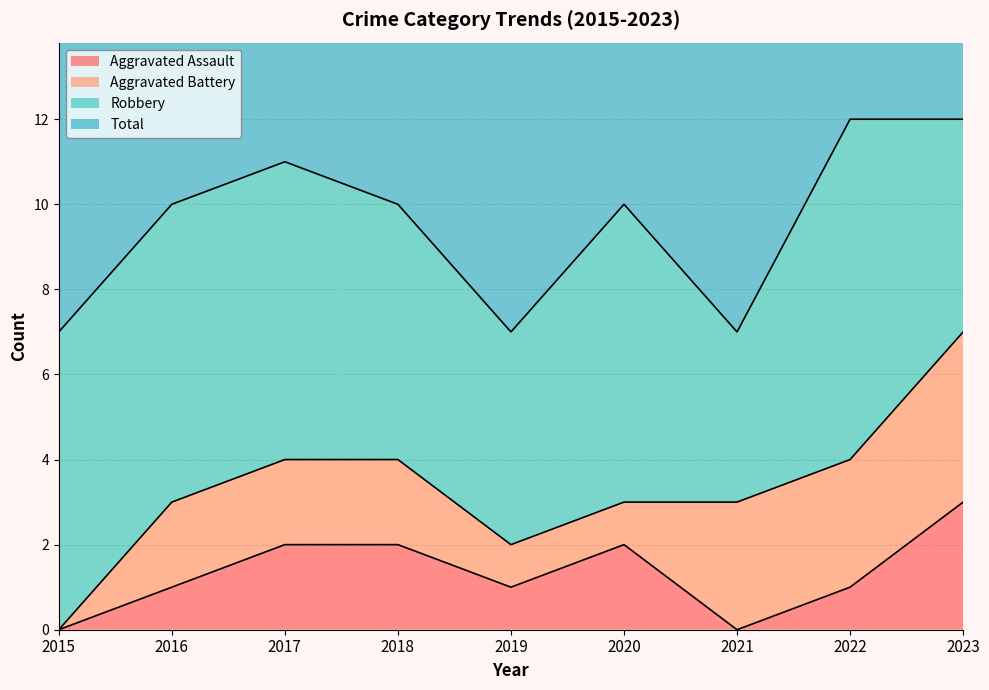

True or false: Aggravated Assault has more than 0 interior local peaks.

True